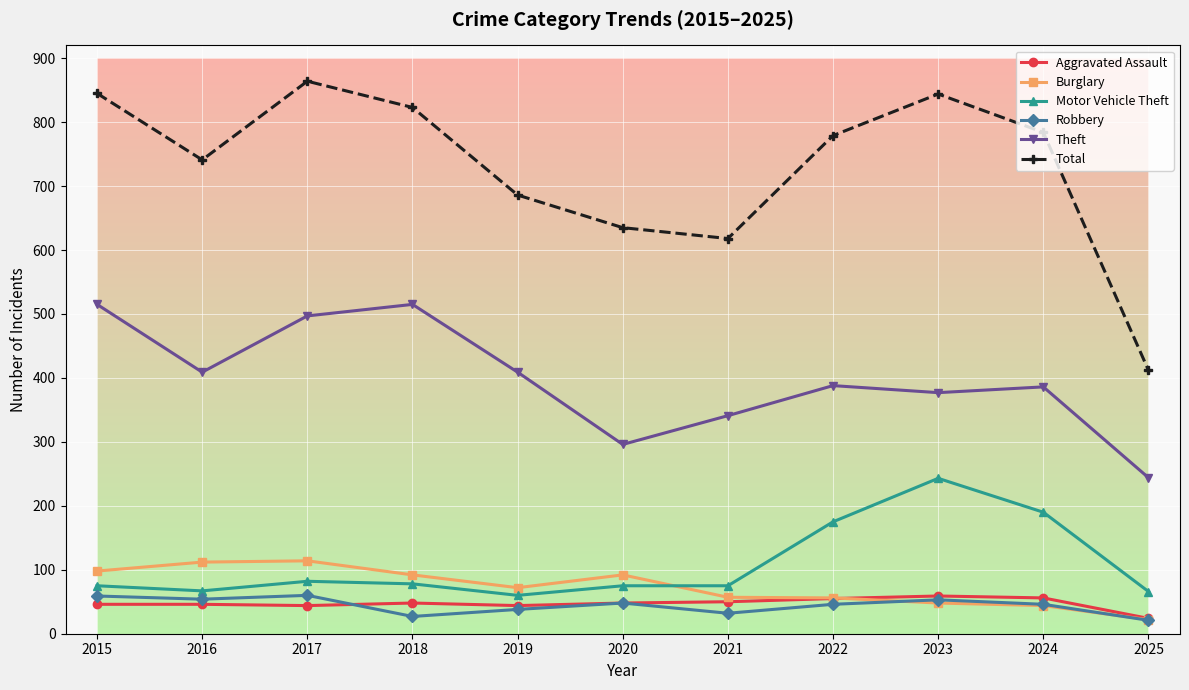

True or false: Theft and Burglary intersect in this chart.

False